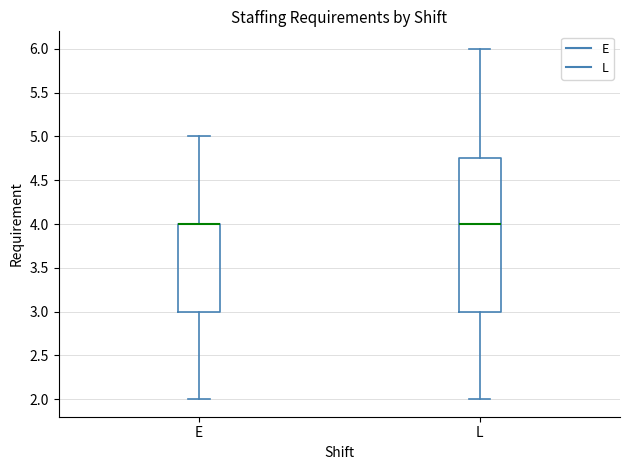

Which box is the tallest, from its lower edge to its upper edge?

L